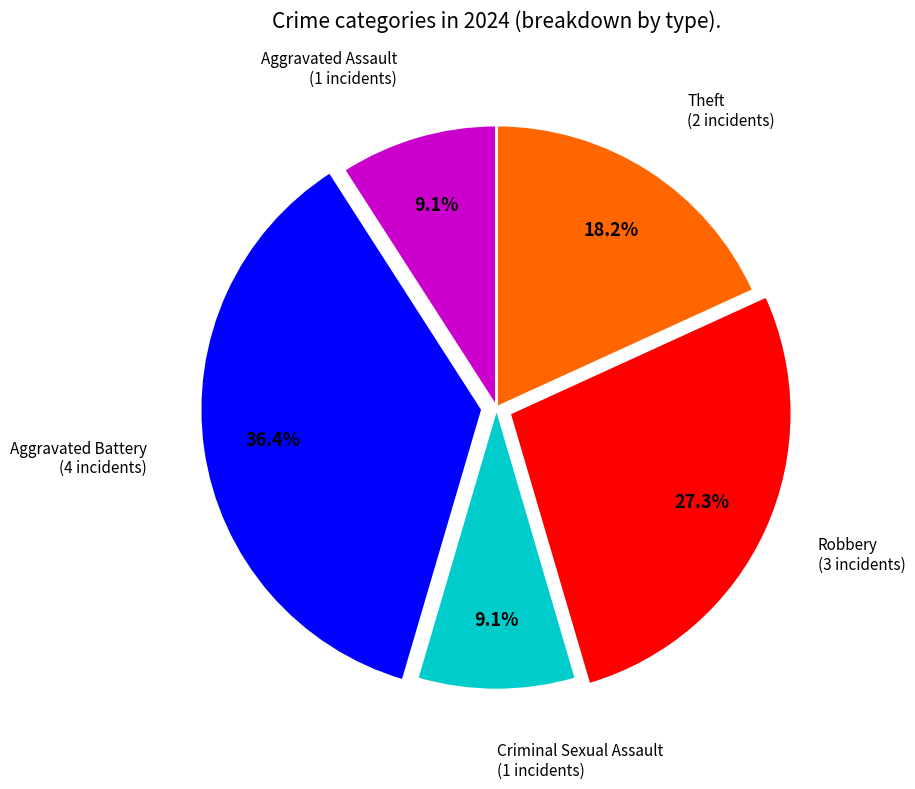

How many slices are in this pie chart?

5